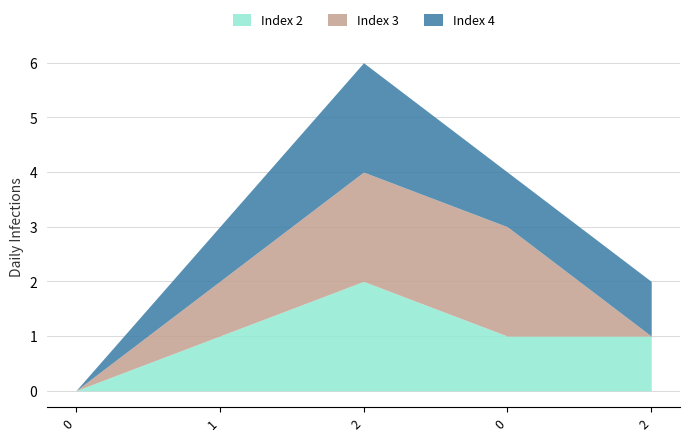

List the labels in order of Index 2 value, largest first.

2, 1, 0, 2, 0